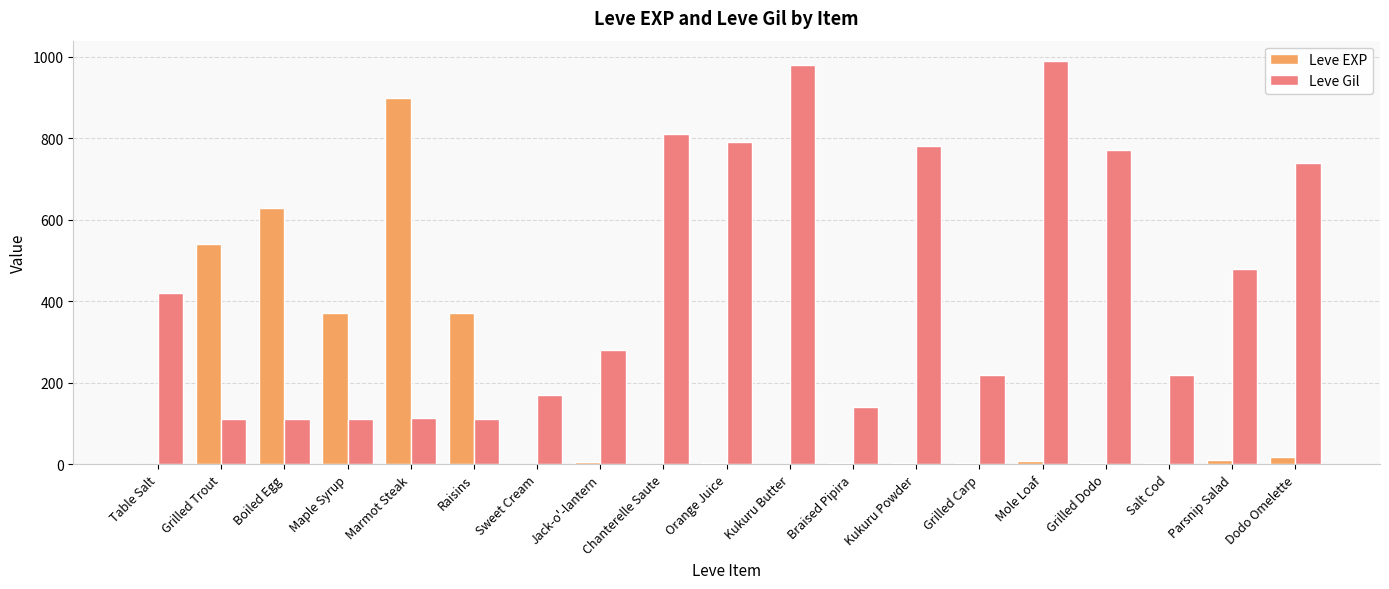

Is the value of Leve Gil at Dodo Omelette greater than the value of Leve EXP at Grilled Carp?

Yes